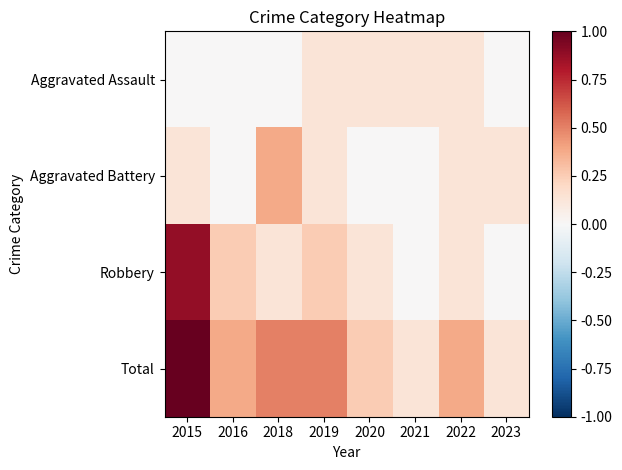

Which series has the largest total across all categories?

Total